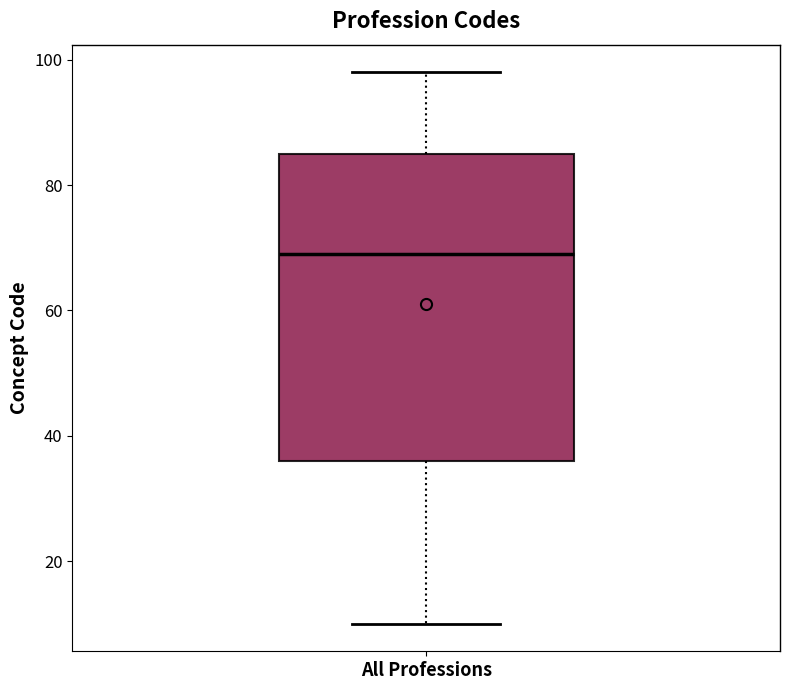

Where is the upper edge of the box for All Professions on the y-axis? The values are not printed on the chart, so give them approximately, as read against the axis.

86